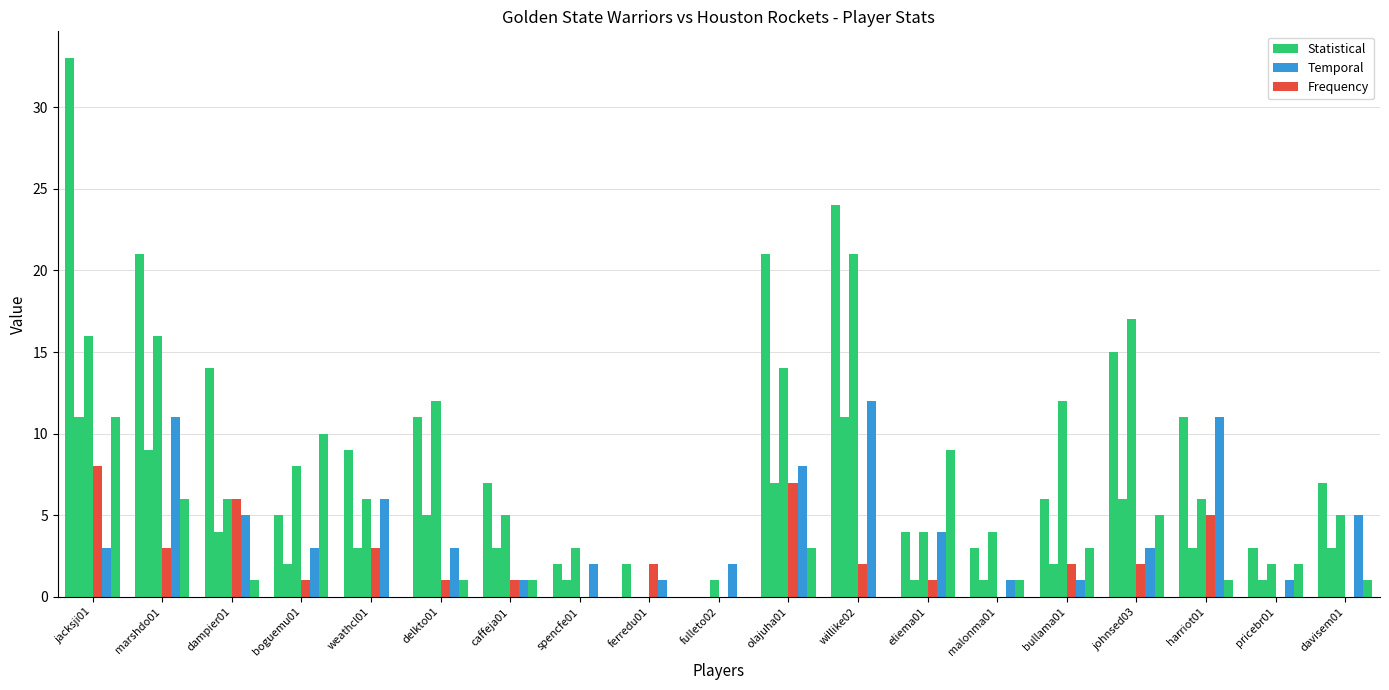

Count the number of data series in this chart.

6